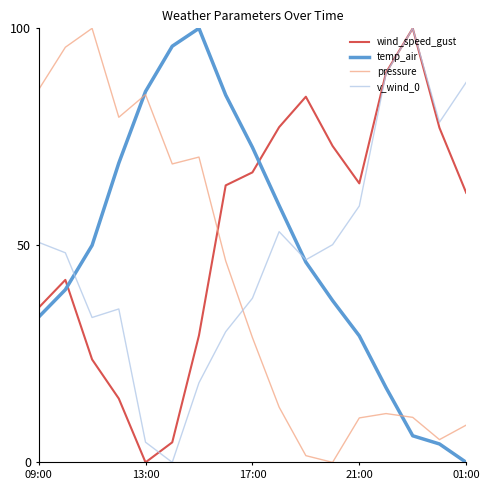

How many times do wind_speed_gust and pressure cross each other?

1